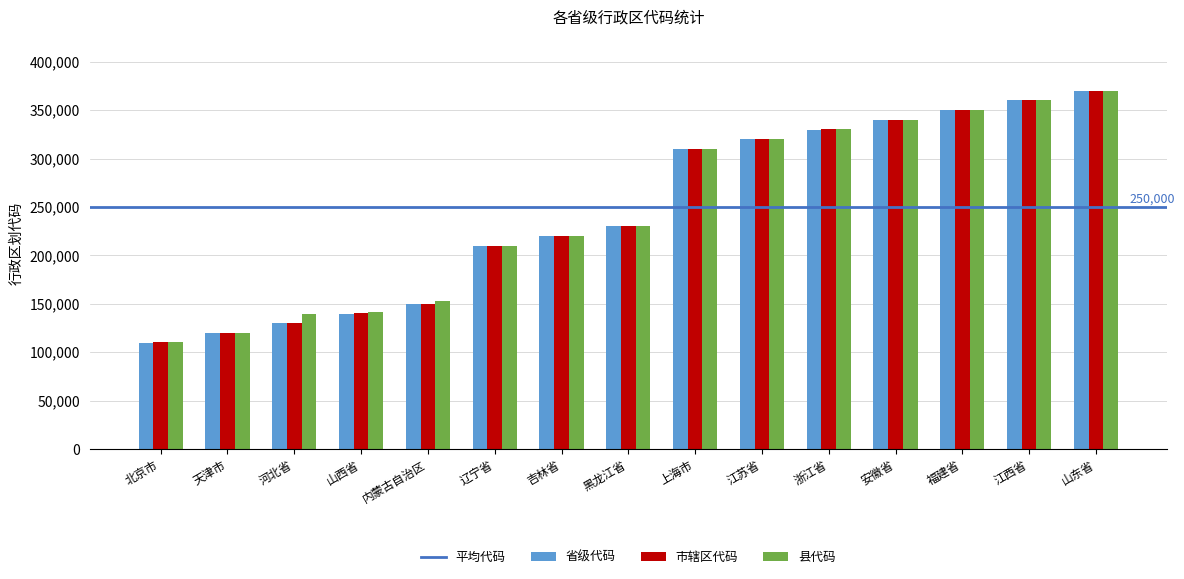

At which category is the sum across all series the highest?

山东省